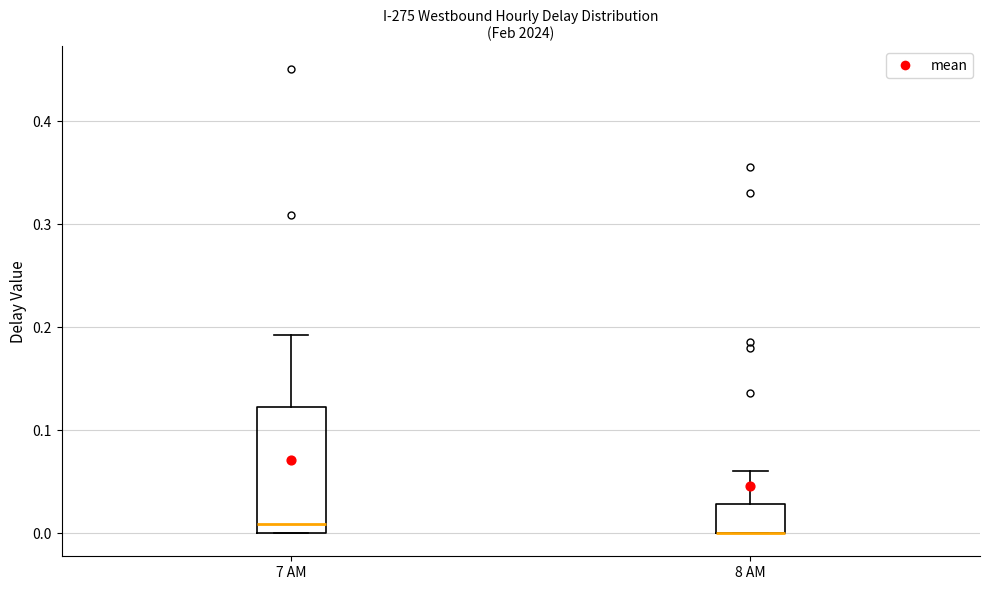

Which box is the tallest, from its lower edge to its upper edge?

7 AM